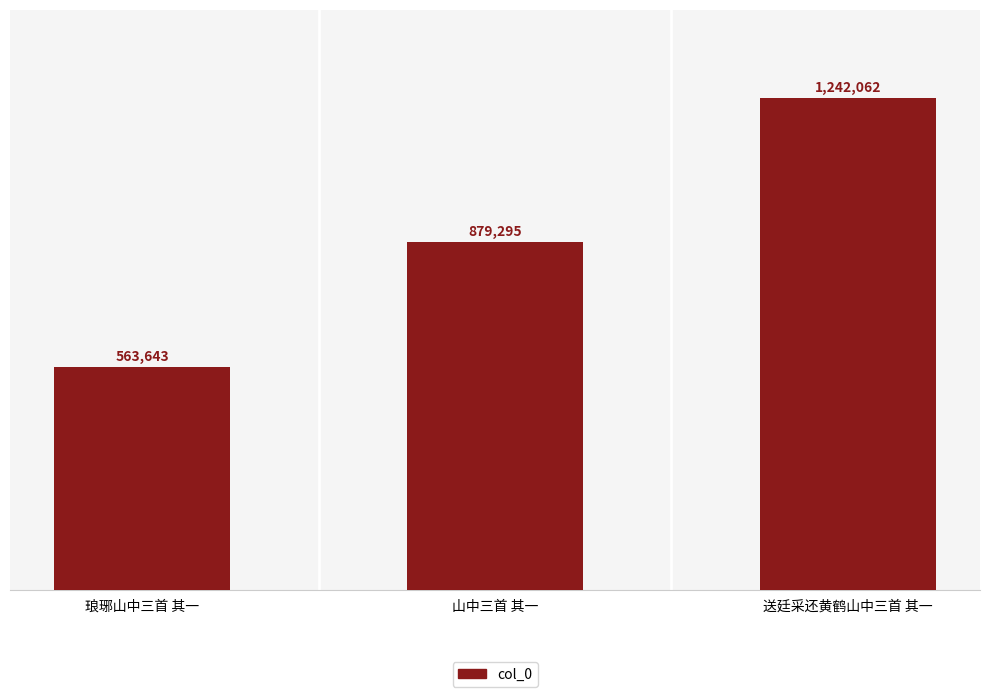

Count the number of data series in this chart.

1